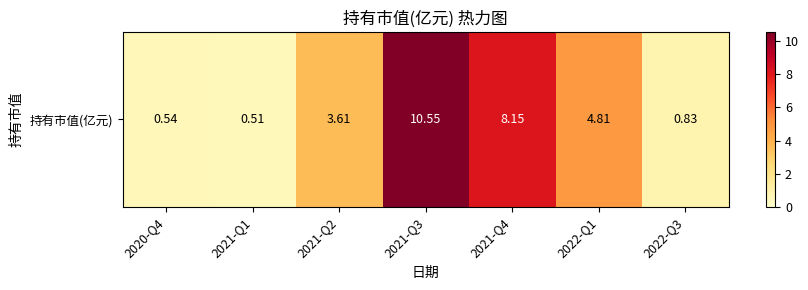

Rank the categories by value from lowest to highest.

2021-Q1, 2020-Q4, 2022-Q3, 2021-Q2, 2022-Q1, 2021-Q4, 2021-Q3